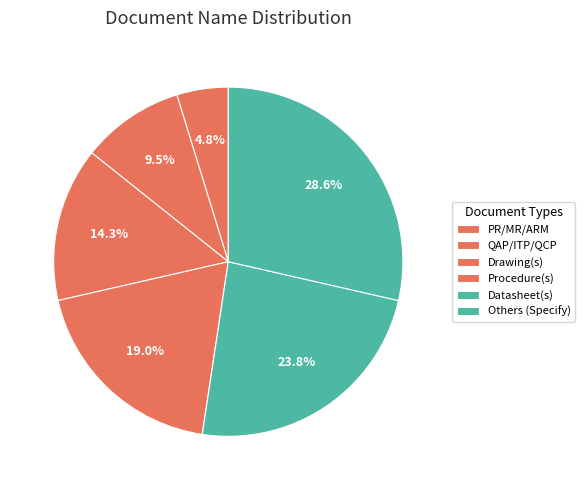

The Procedure(s) slice represents 19% of the pie. True or false?

True